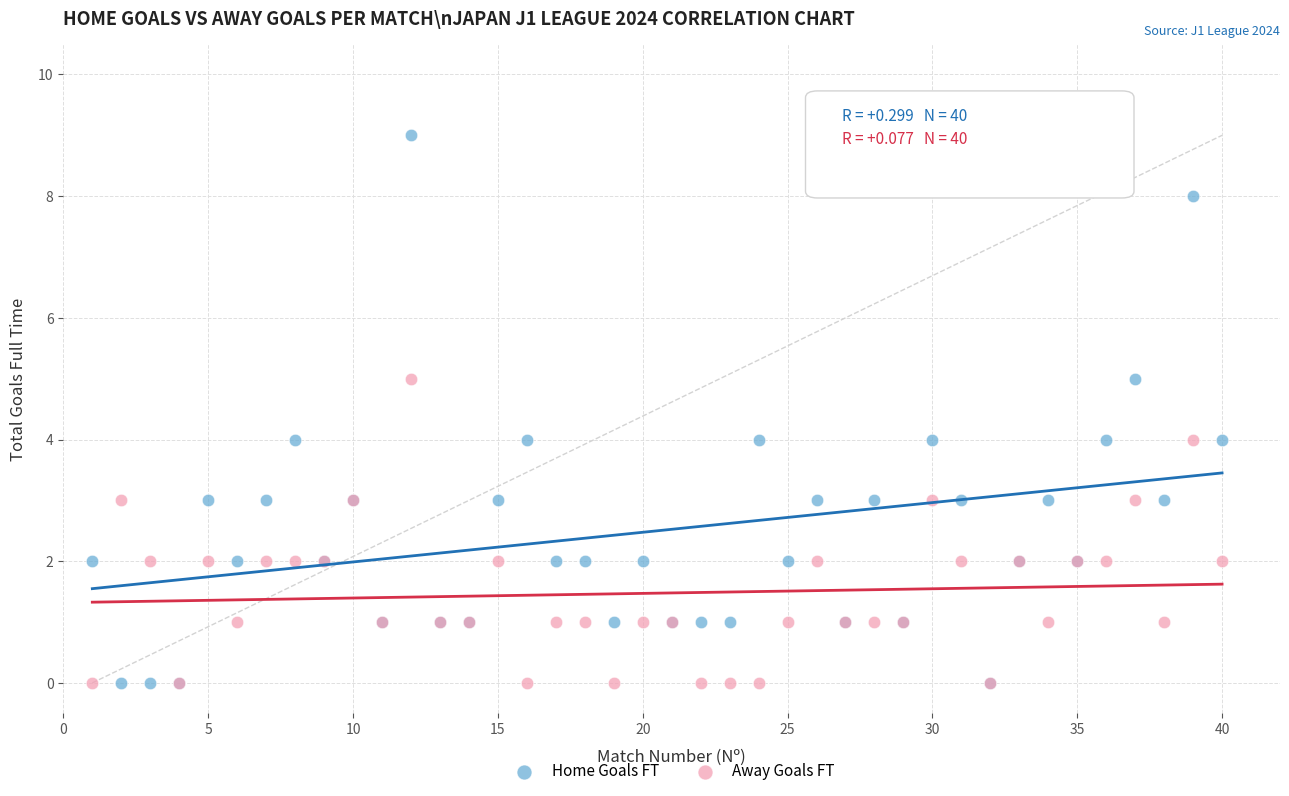

What is the X range (max minus min) for the scatter plot?

39